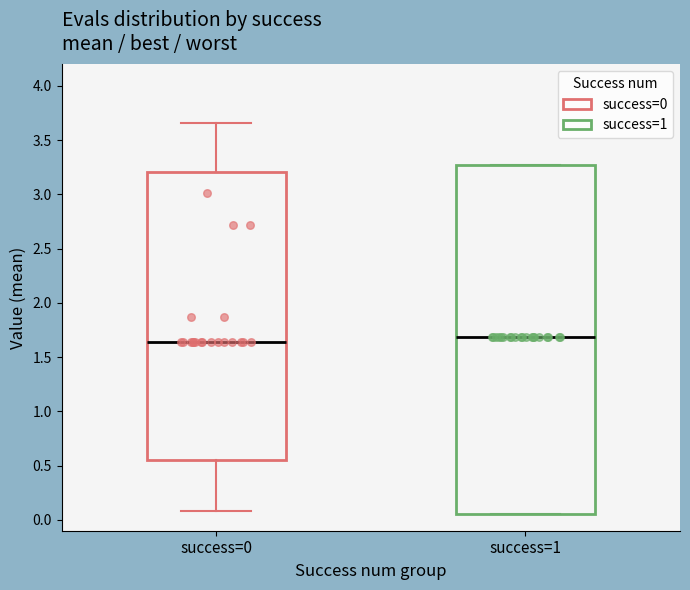

Reading left to right, read every box against the y-axis: the position of its median line, the range the box covers, and the ends of its whiskers. The values are not printed on the chart, so give them approximately, as read against the axis.

success=0: median 1.65, box 0.55 to 3.20, whiskers 0.10 to 3.65
success=1: median 1.70, box 0.05 to 3.25, whiskers 0.05 to 3.25